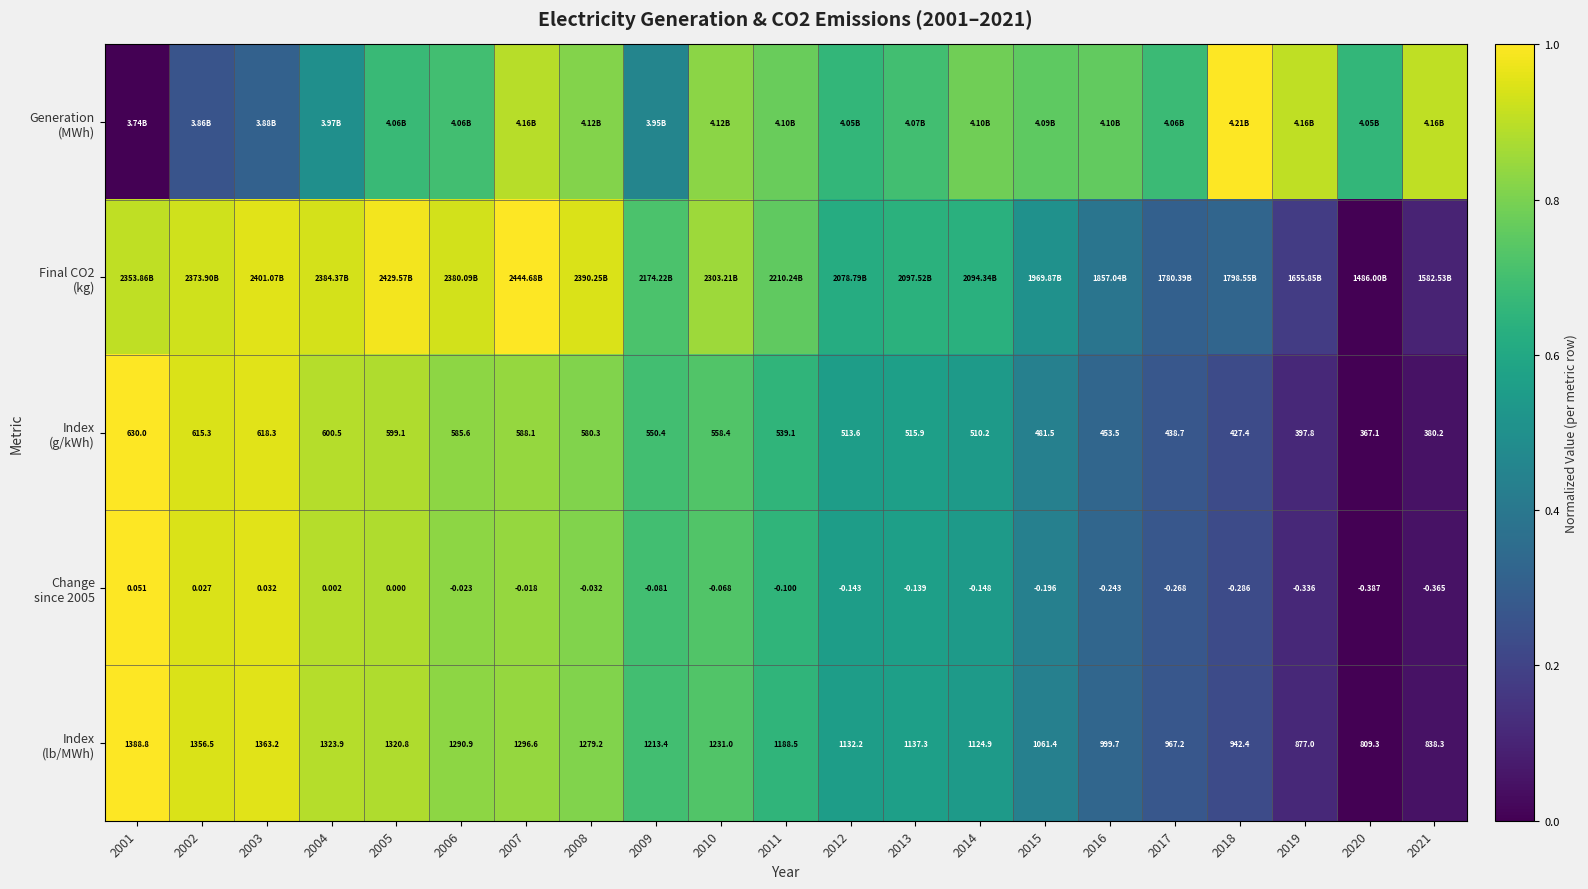

What is the total value across all series at 2007?

4.4